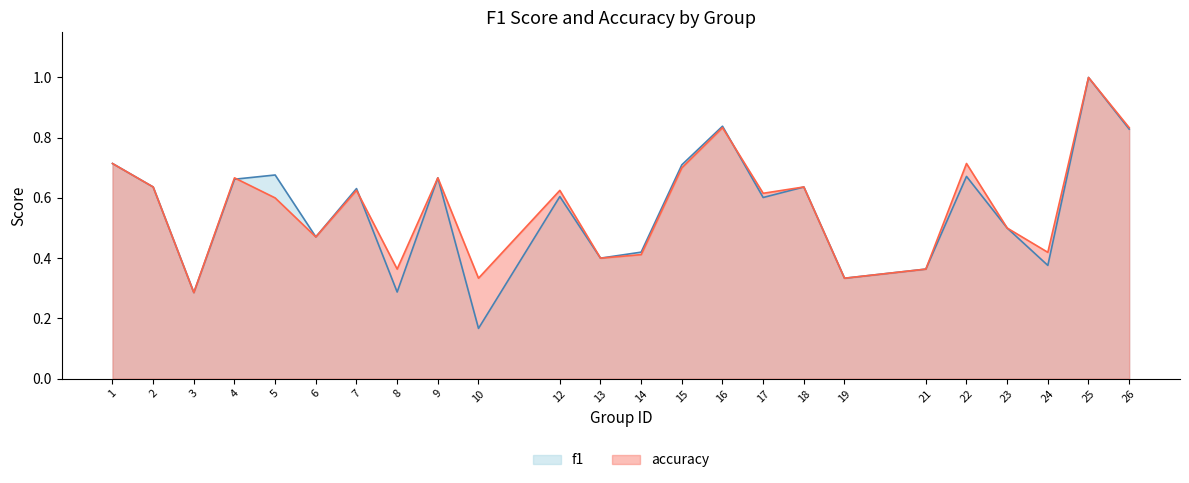

Which series ends up on top after the final intersection of accuracy and f1?

accuracy